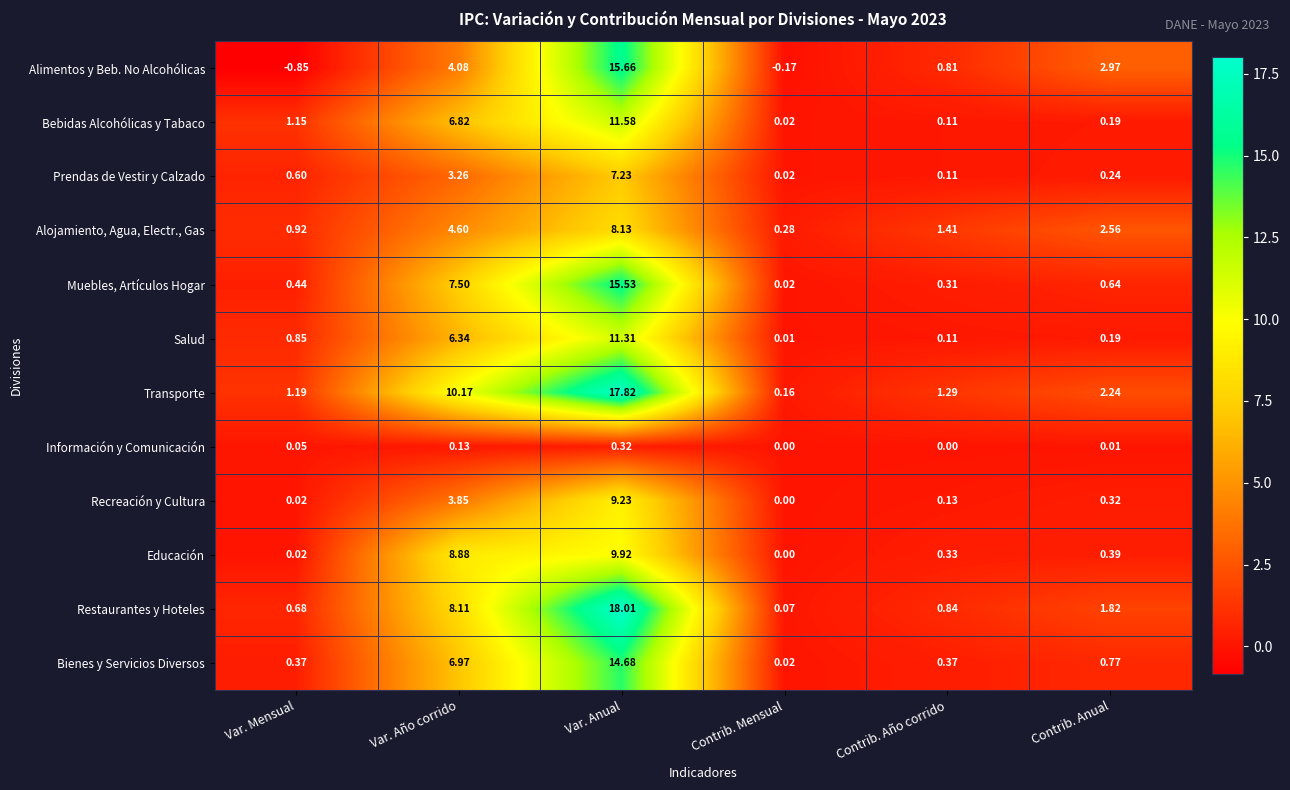

At which category is the sum across all series the highest?

Var. Anual